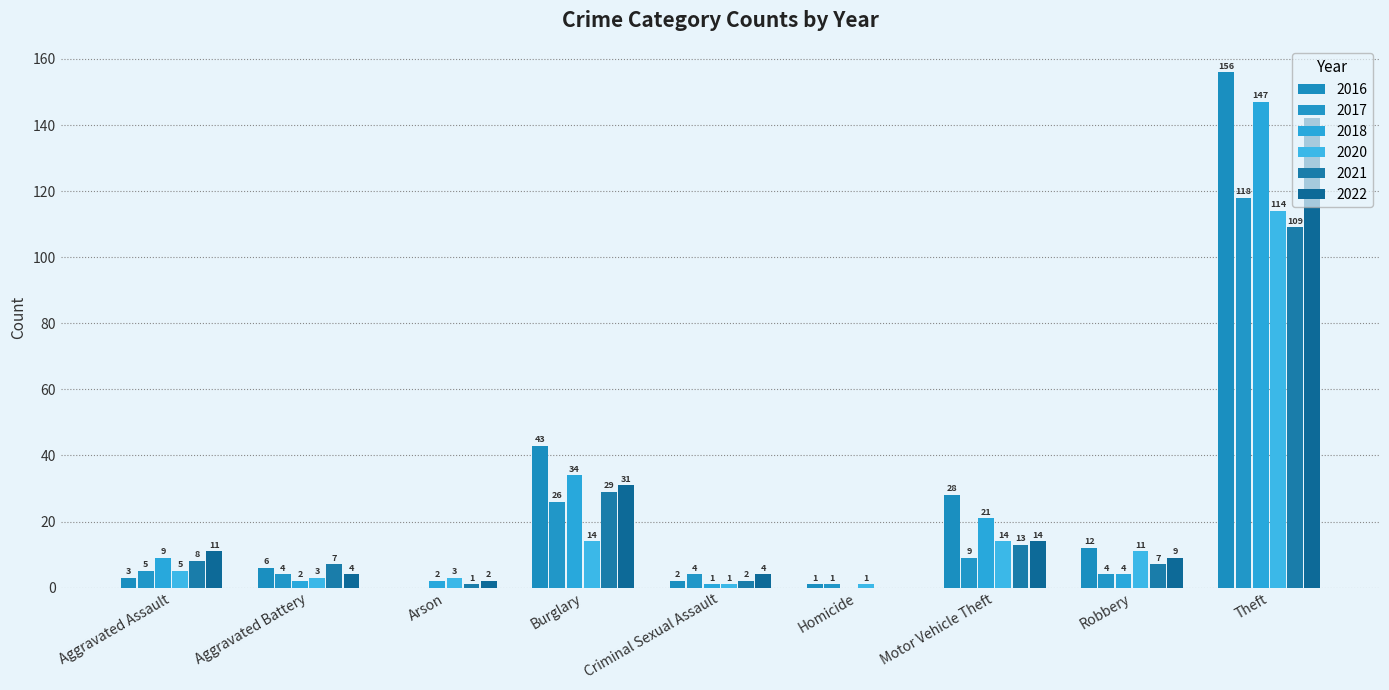

How many positive values does the 2022 series have?

8